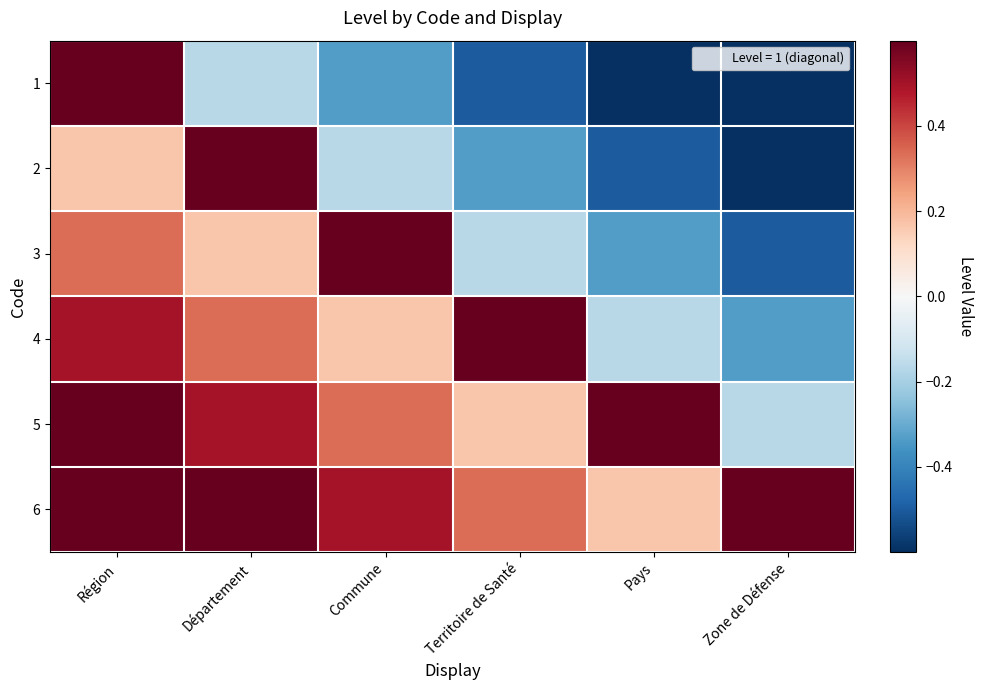

Rank the series by their average value, from highest to lowest.

6, 5, 4, 3, 2, 1